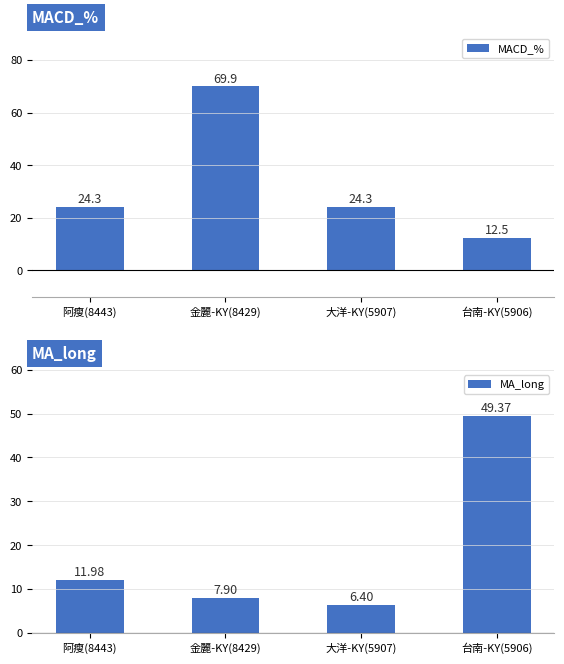

What is the sum of the MACD_% values at 金麗-KY(8429) and 大洋-KY(5907)?

94.2